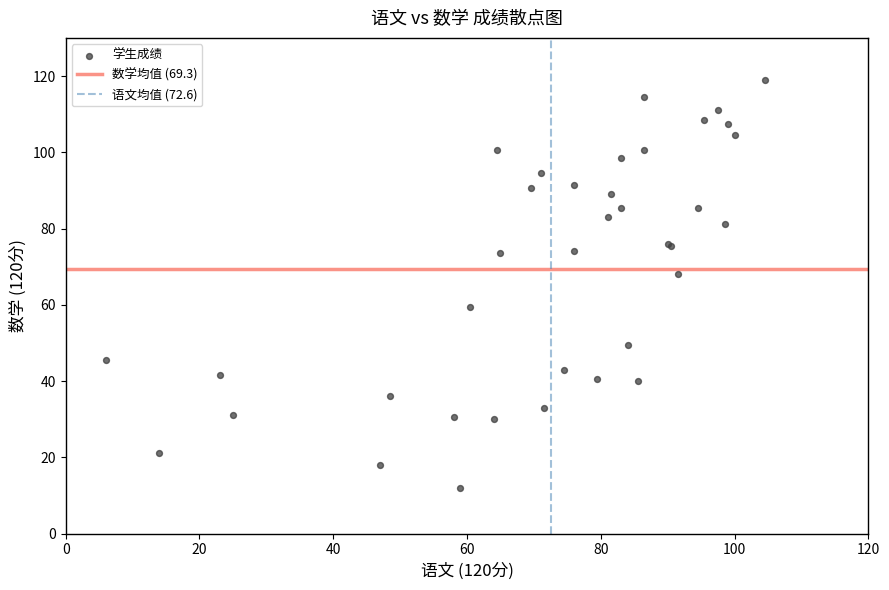

What Y value in the scatter plot is closest to 65?

68.0